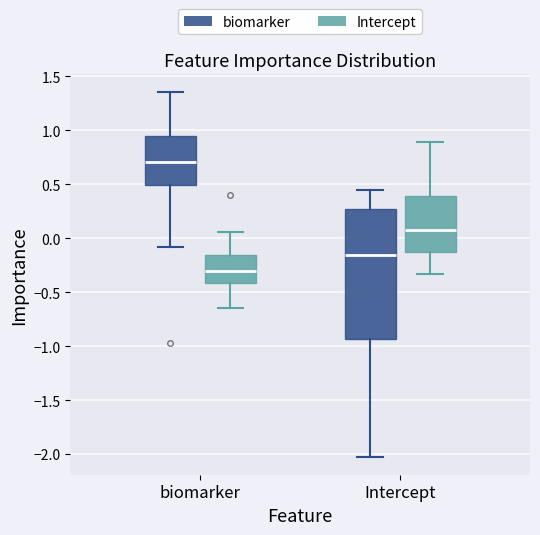

Where is the upper edge of the box for Intercept (biomarker) on the y-axis? The values are not printed on the chart, so give them approximately, as read against the axis.

0.25